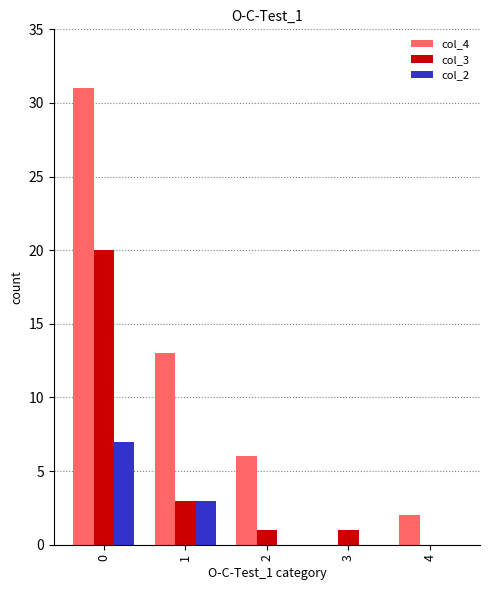

What are all the series names shown in the legend?

col_4, col_3, col_2